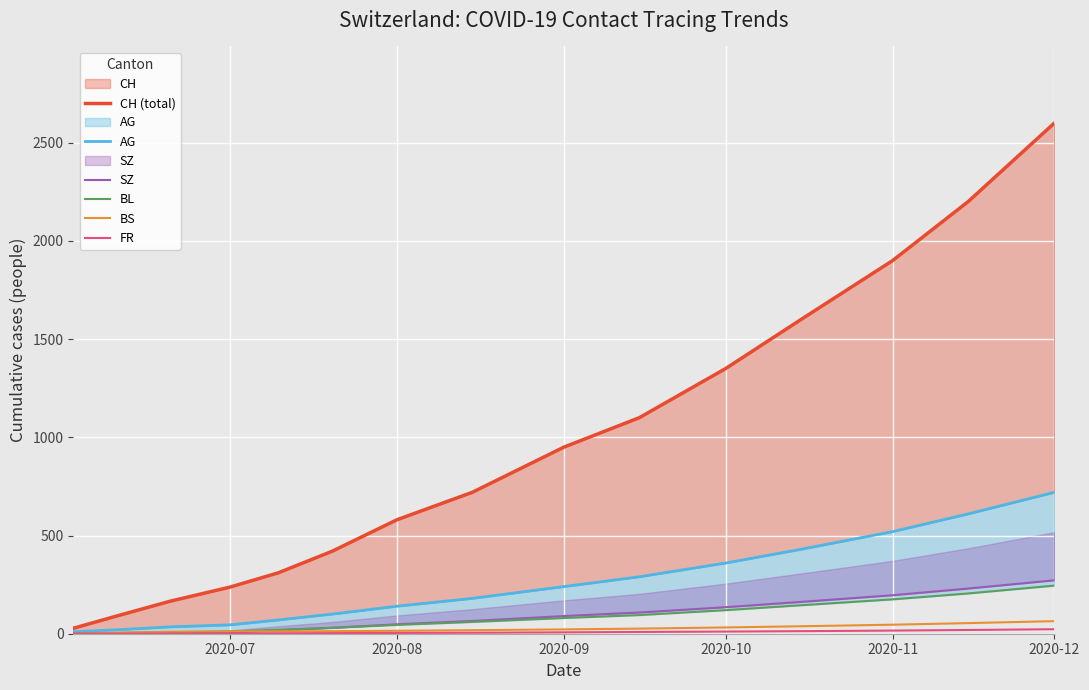

Where is CH (total) nearest to the value 1314?

2020-10